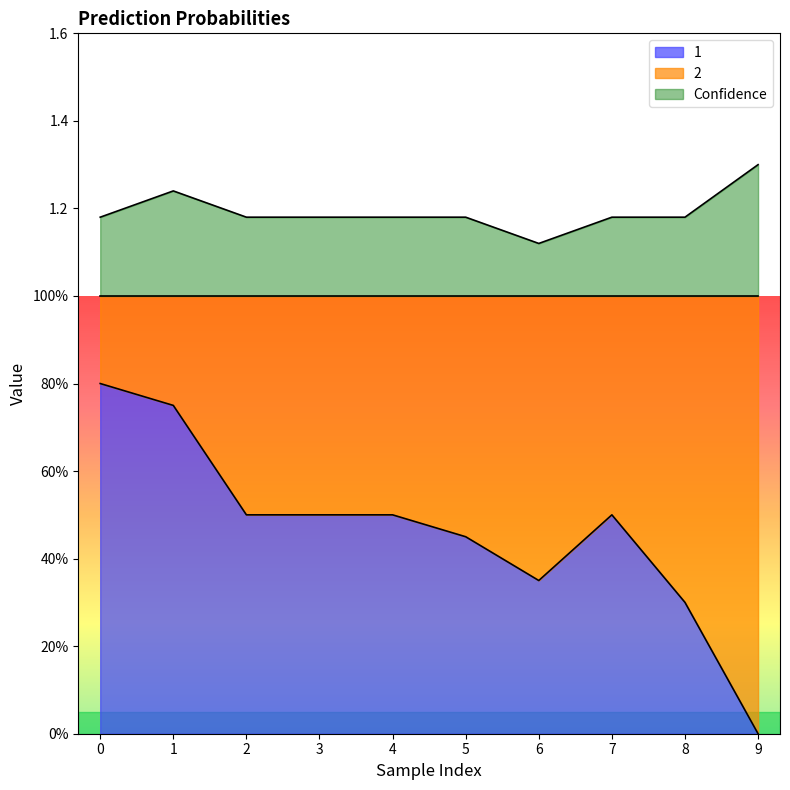

The value of 1 at 2 is 0.2. True or false?

False